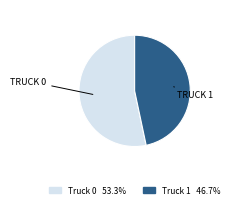

Which slice is the largest?

Truck 0